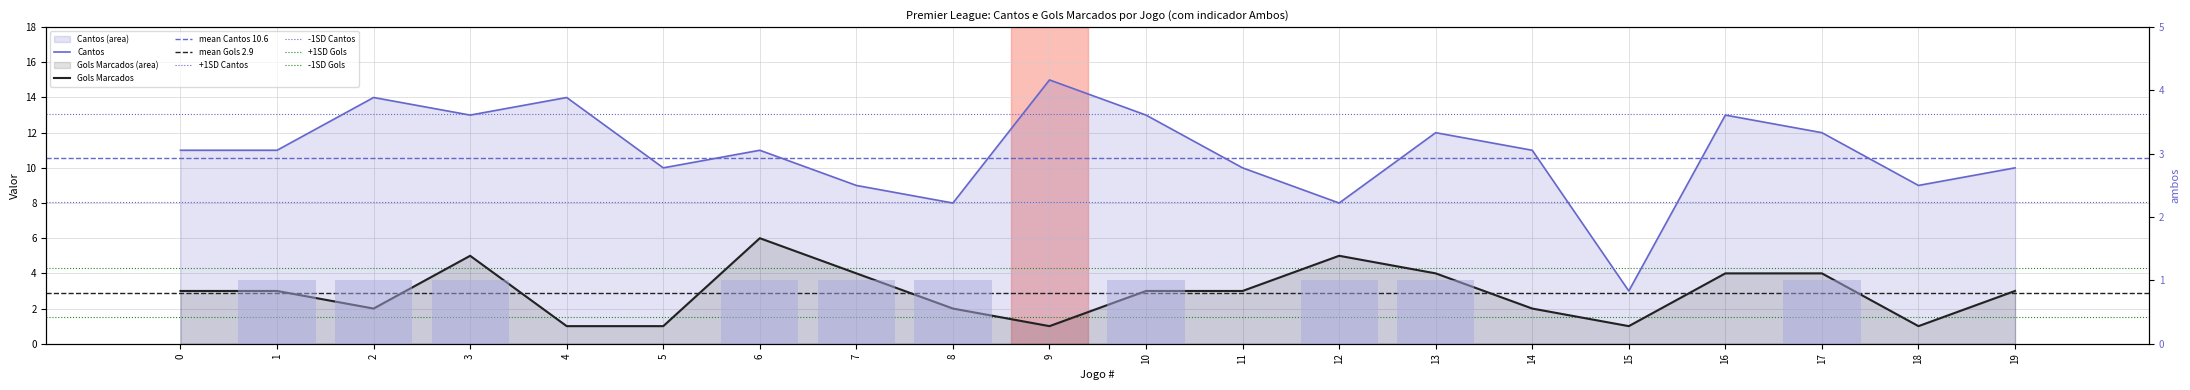

How many values in the Cantos series exceed 11?

8